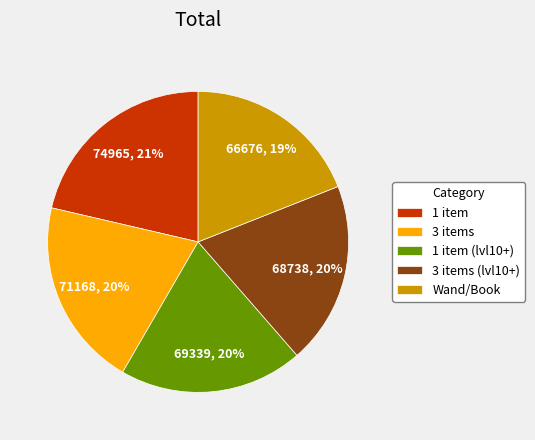

To the nearest percent, what is the difference between the largest and smallest slice percentages?

2%